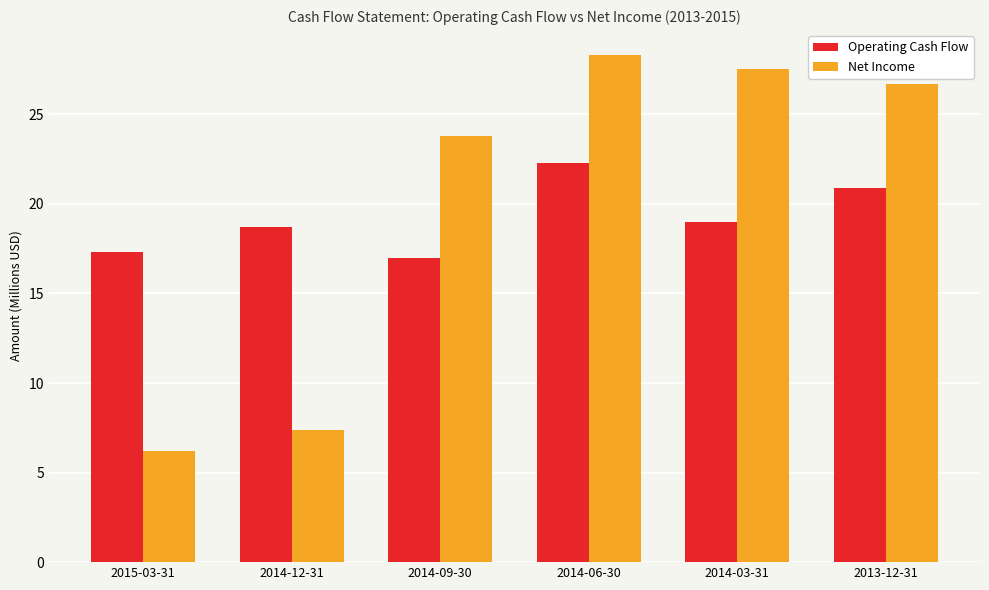

What is the difference between the Operating Cash Flow values at 2013-12-31 and 2014-09-30?

3.9